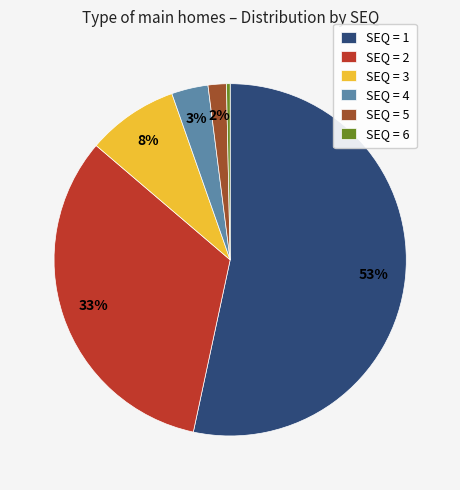

Which category has the biggest portion of the pie?

SEQ = 1